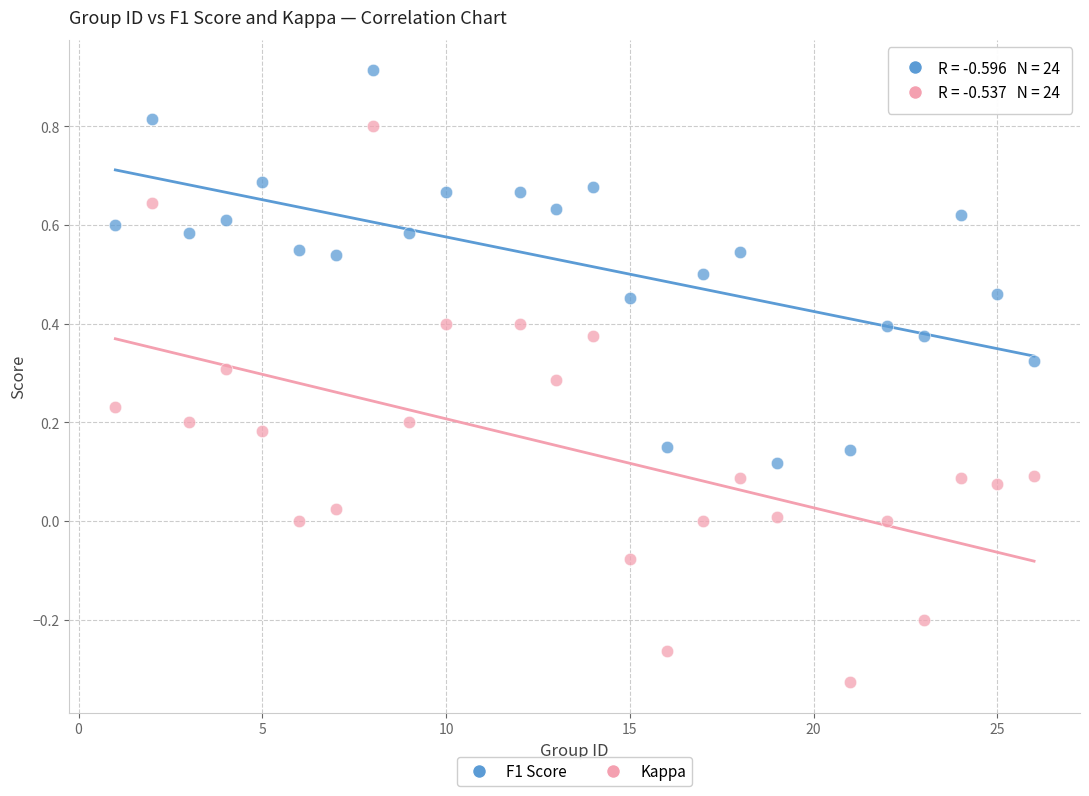

Which series contains the lowest Y value?

Kappa